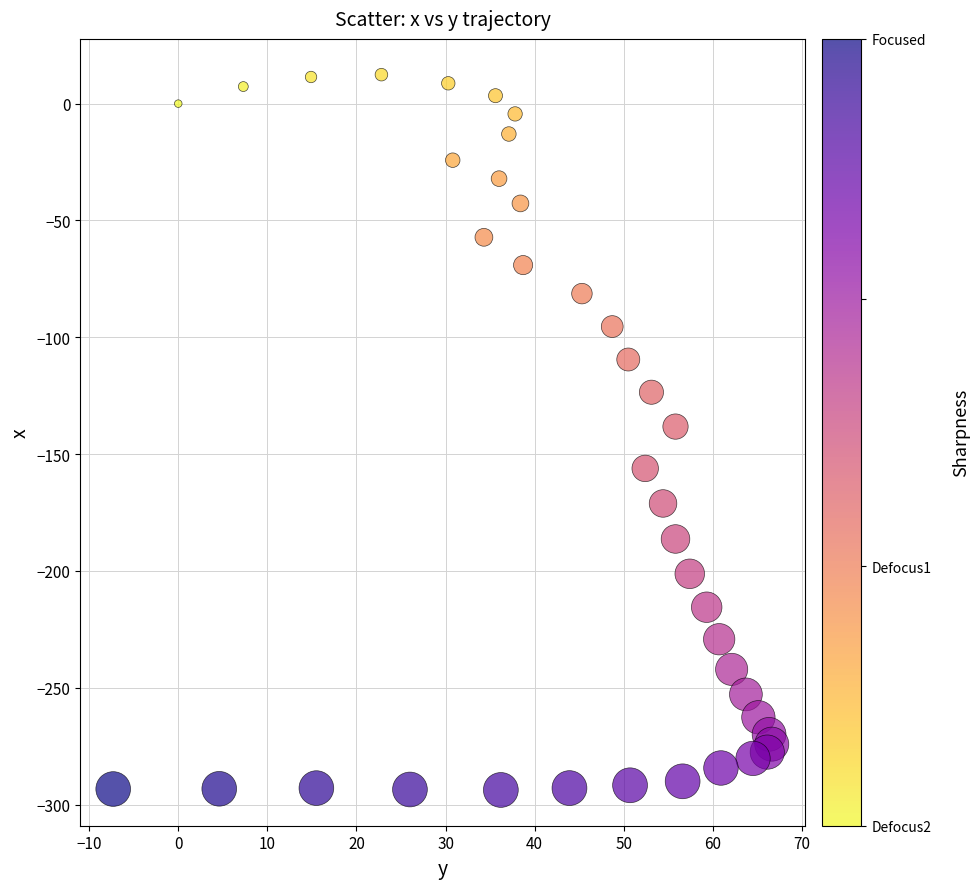

What is the range of Y values (max minus min)?

306.1